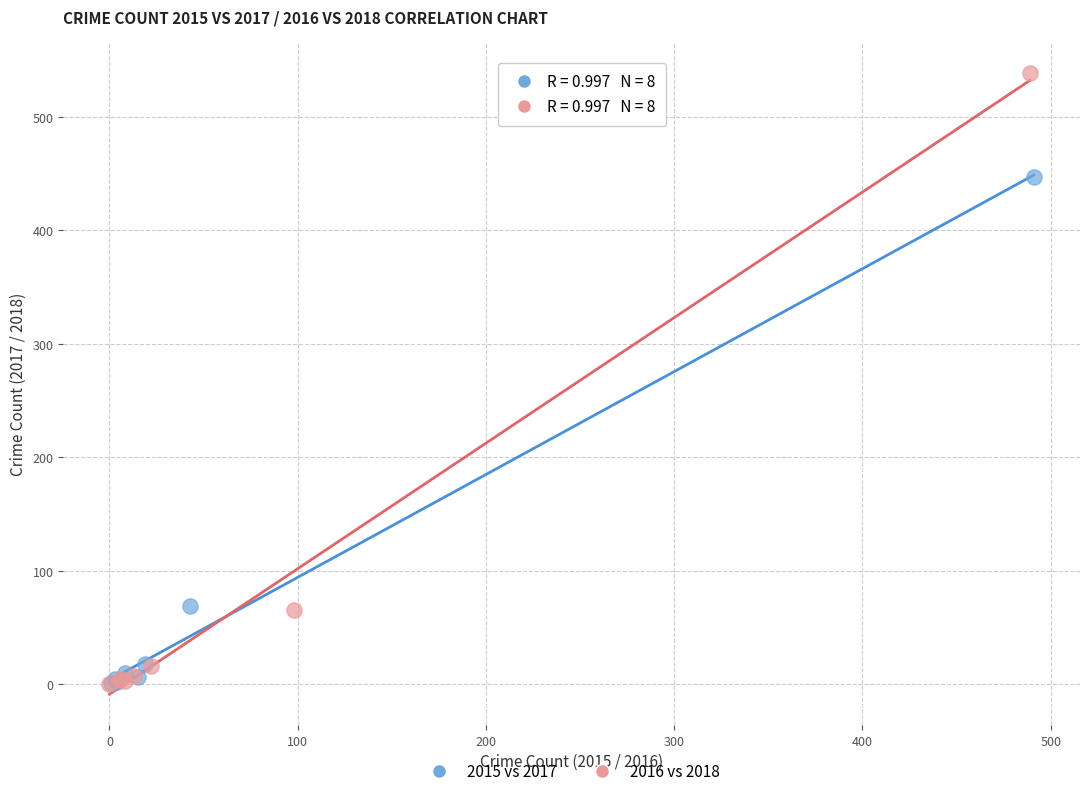

Which series has the widest spread of Y values?

2016 vs 2018